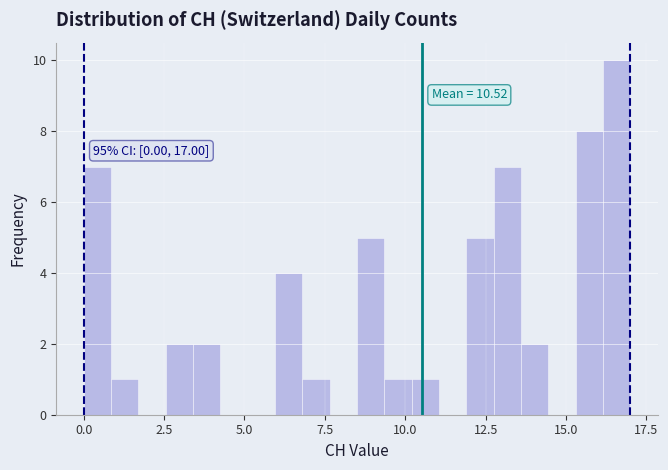

Read against the x-axis, roughly where is the centre of the tallest bar?

16.5